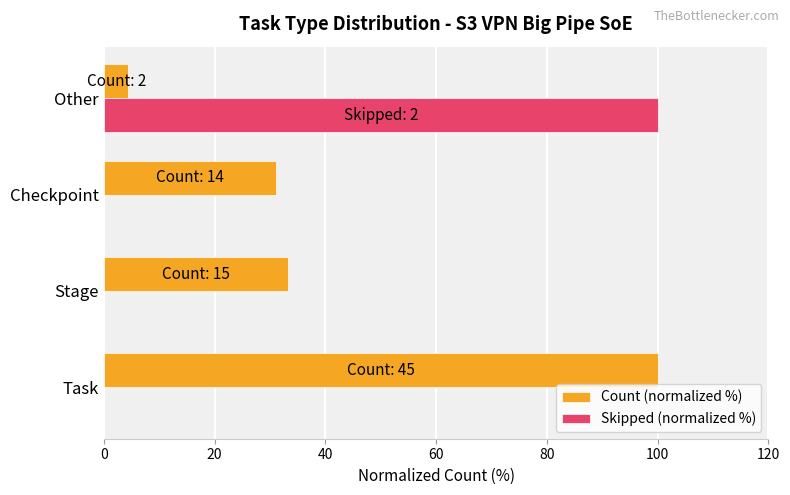

What are all the series names shown in the legend?

Count (normalized %), Skipped (normalized %)